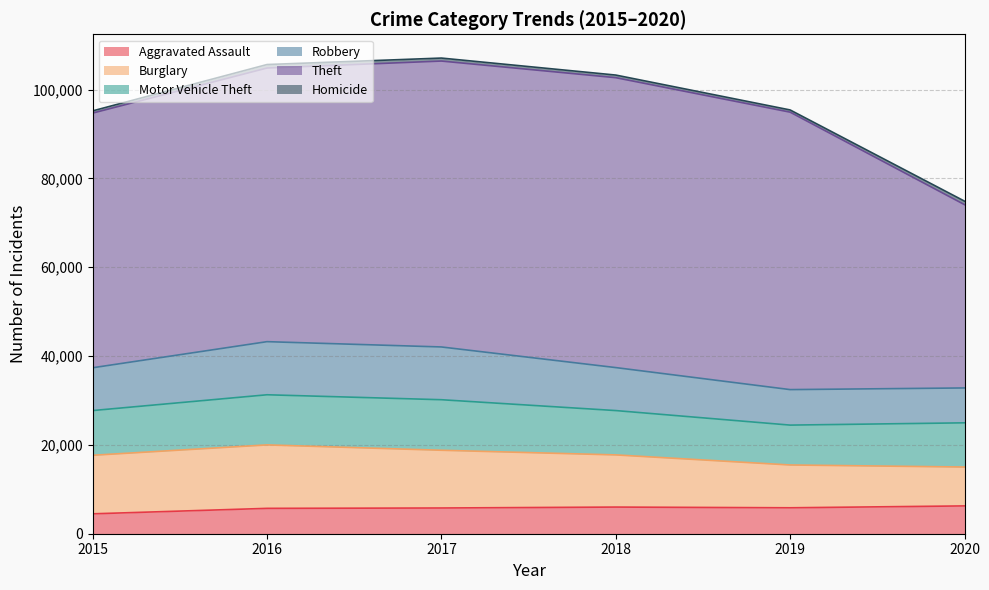

What is the difference between the second highest and second lowest values in the Homicide series?

287